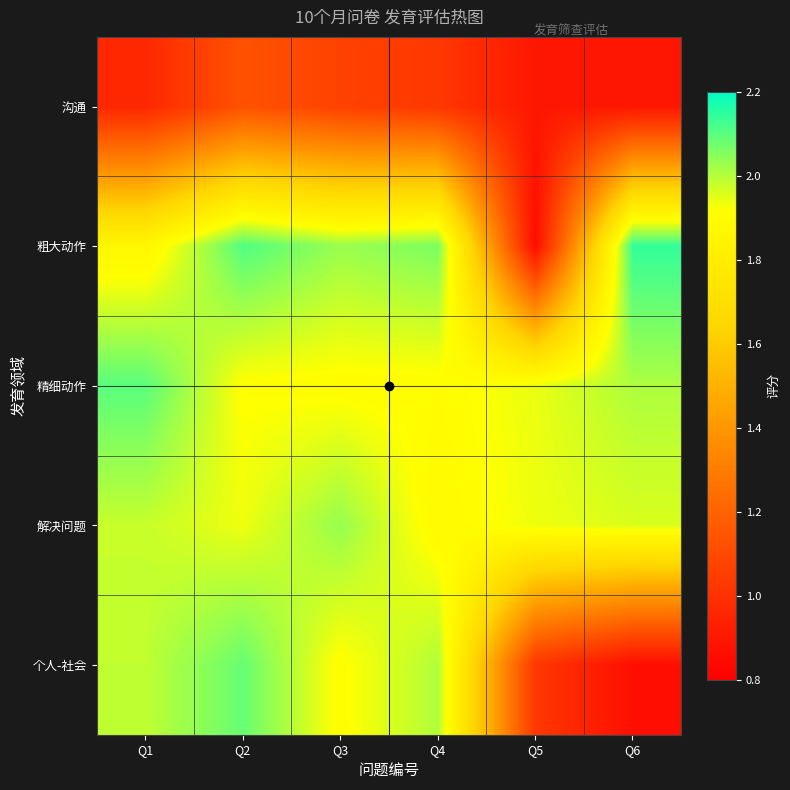

Reading right to left, list all the values displayed in this chart.

沟通: Q6=0.9	Q5=0.9	Q4=1.0	Q3=1.1	Q2=1.1	Q1=1.0
粗大动作: Q6=2.1	Q5=0.9	Q4=2.1	Q3=2.0	Q2=2.1	Q1=1.9
精细动作: Q6=2.0	Q5=1.9	Q4=1.9	Q3=1.9	Q2=1.9	Q1=2.1
解决问题: Q6=2.0	Q5=1.9	Q4=1.9	Q3=2.0	Q2=1.9	Q1=2.0
个人-社会: Q6=0.9	Q5=1.0	Q4=2.0	Q3=1.9	Q2=2.1	Q1=2.0